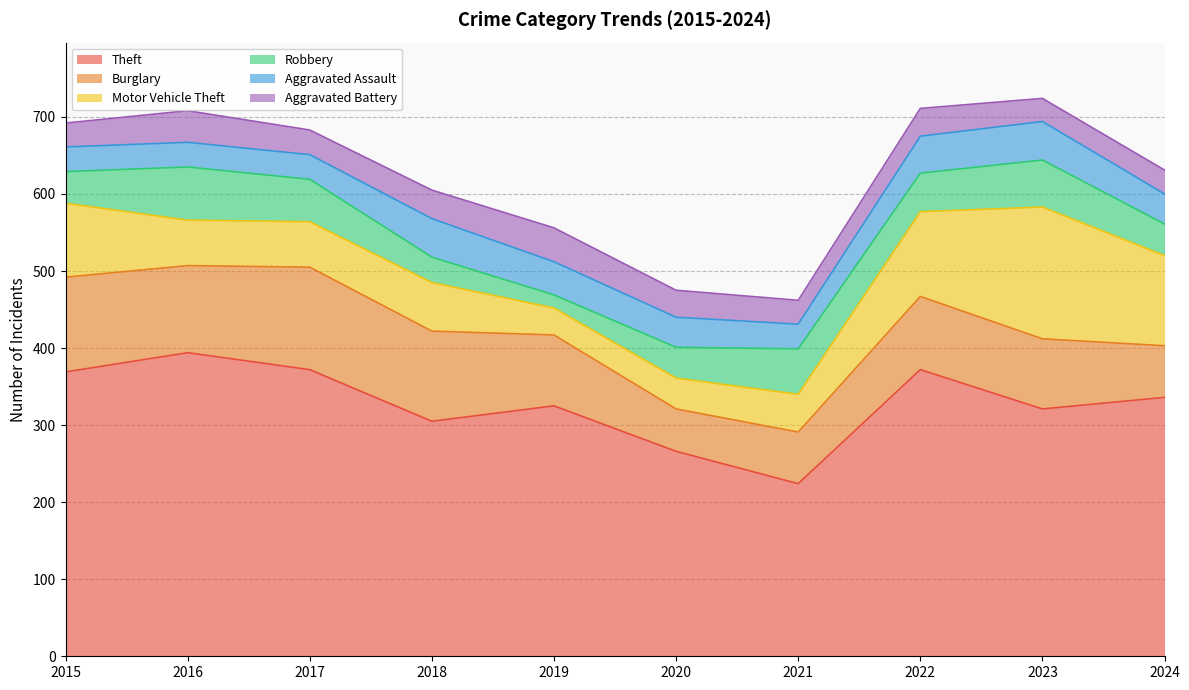

Reading left to right, what are all the values shown in this chart?

Theft: 2015=369	2016=394	2017=372	2018=305	2019=325	2020=266	2021=224	2022=372	2023=321	2024=336
Burglary: 2015=123	2016=113	2017=133	2018=117	2019=92	2020=55	2021=67	2022=95	2023=91	2024=67
Motor Vehicle Theft: 2015=96	2016=59	2017=59	2018=63	2019=35	2020=40	2021=49	2022=110	2023=171	2024=117
Robbery: 2015=41	2016=69	2017=55	2018=33	2019=17	2020=40	2021=59	2022=50	2023=61	2024=41
Aggravated Assault: 2015=32	2016=32	2017=32	2018=50	2019=43	2020=39	2021=32	2022=48	2023=50	2024=39
Aggravated Battery: 2015=31	2016=41	2017=32	2018=37	2019=44	2020=35	2021=31	2022=36	2023=30	2024=31